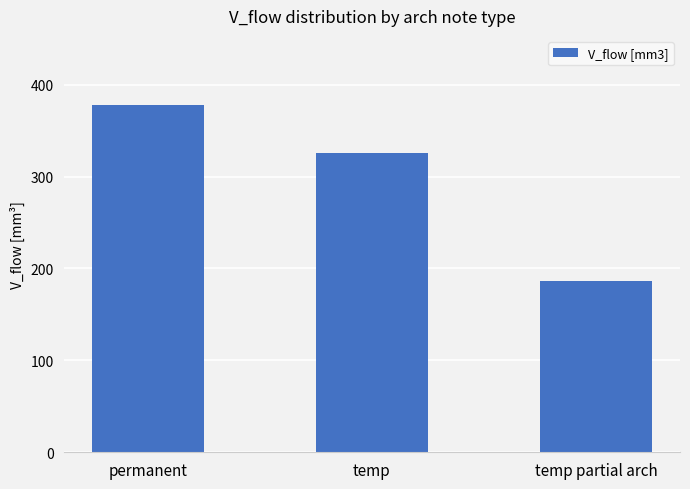

Approximately how many times larger is the value at permanent compared to temp partial arch?

2.0